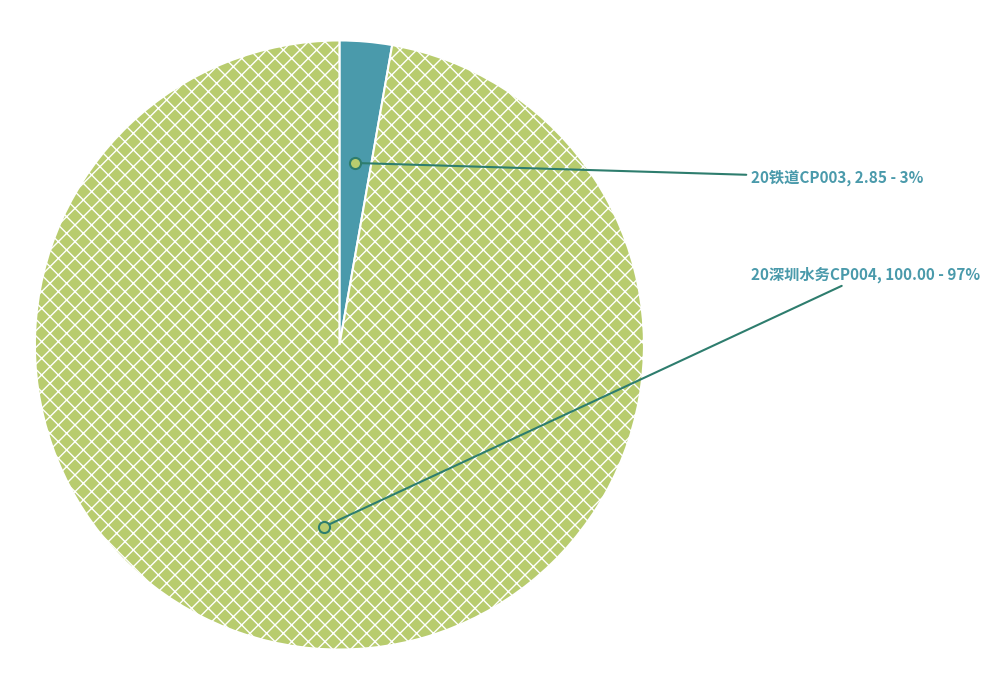

Is the sum of 20深圳水务CP004 and 20铁道CP003 greater than half?

Yes